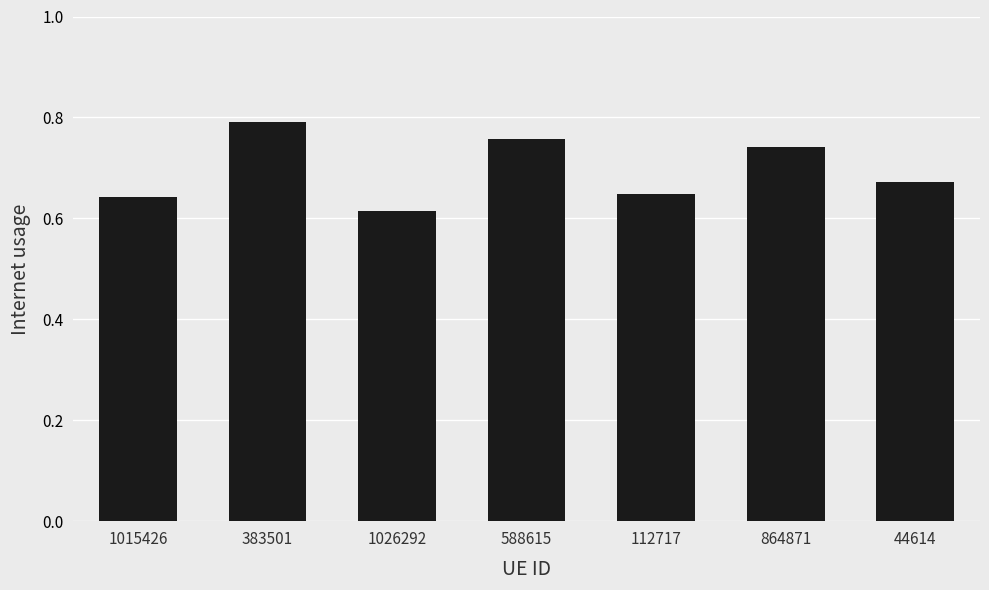

Which category has the highest value across all series?

383501